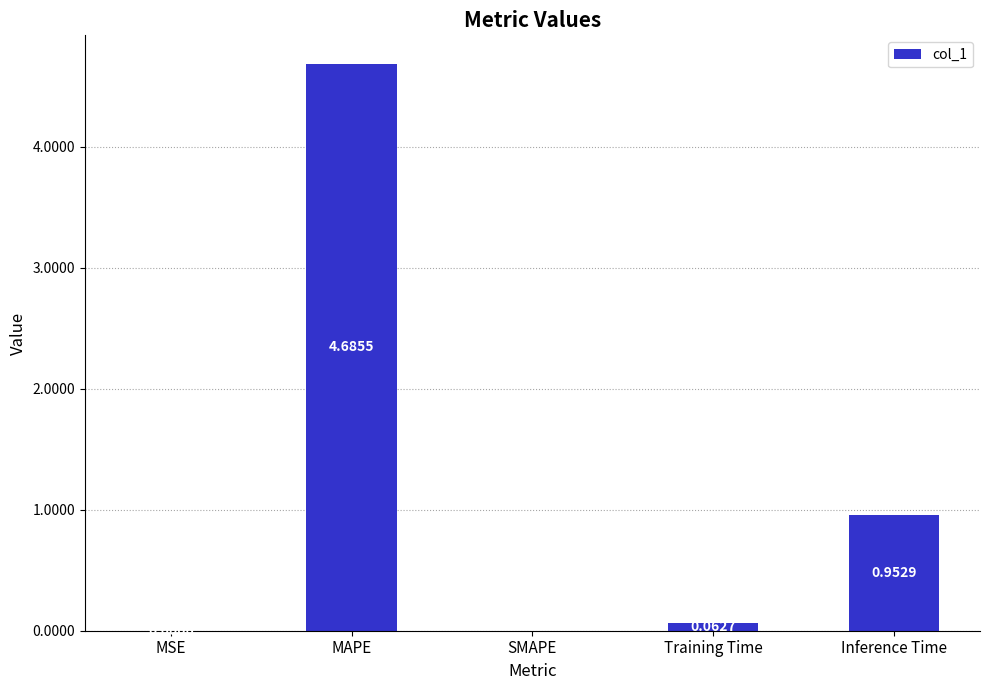

Which has a higher value, Training Time or MAPE?

MAPE